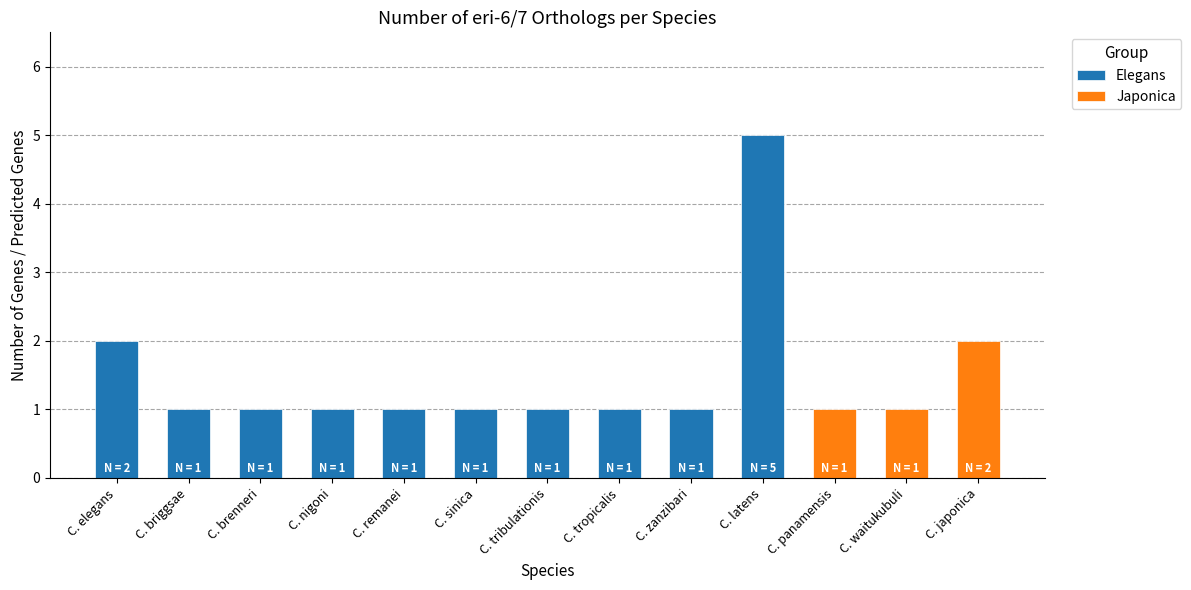

Reading left to right, extract all data points from this chart.

Elegans: 2	1	1	1	1	1	1	1	1	5	0	0	0
Japonica: 0	0	0	0	0	0	0	0	0	0	1	1	2